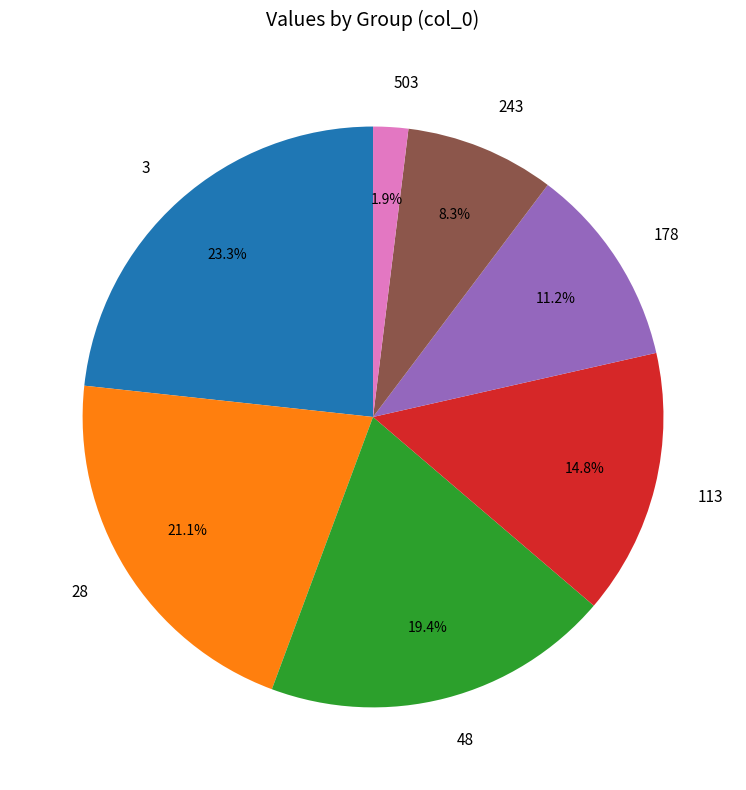

To the nearest percent, what is the average slice percentage?

14%